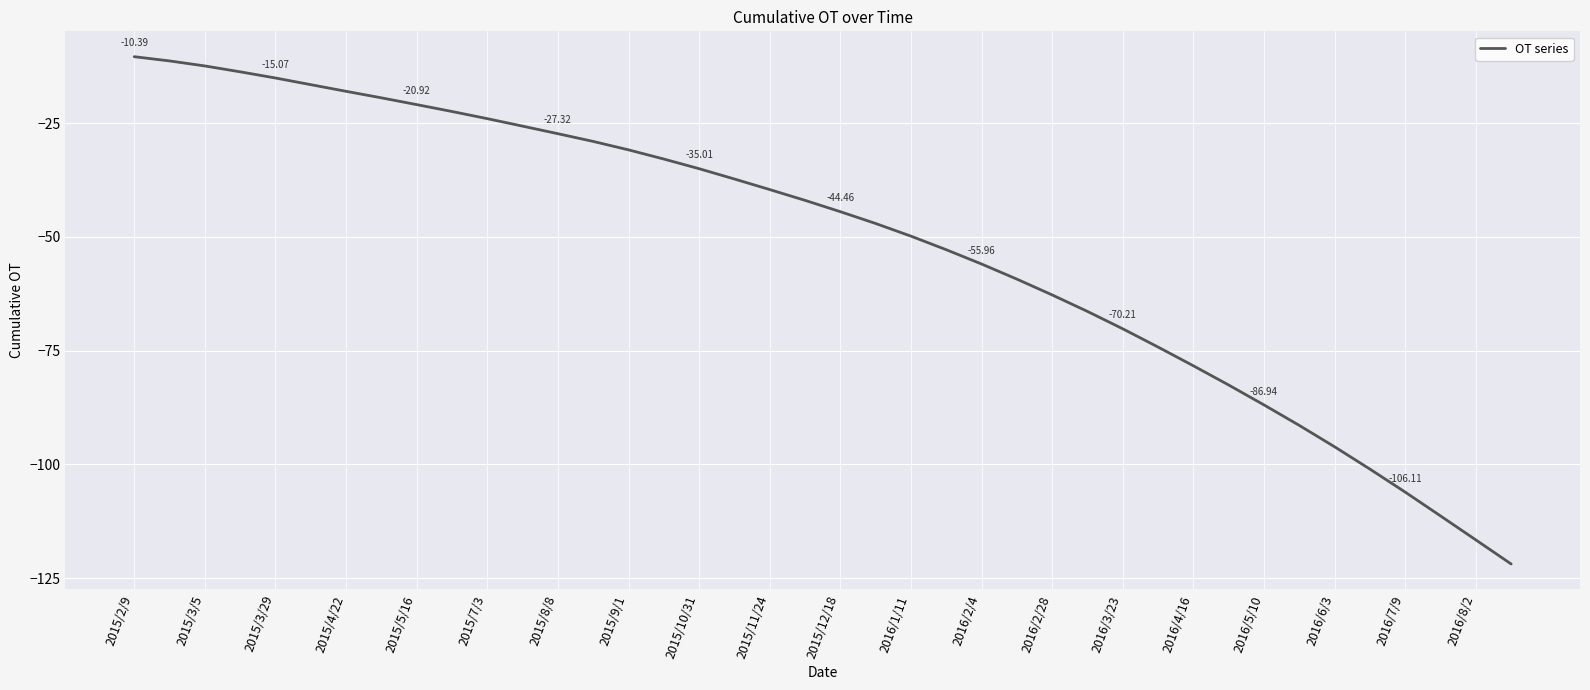

Which has a higher value, 2016/4/16 or 2016/2/28?

2016/2/28